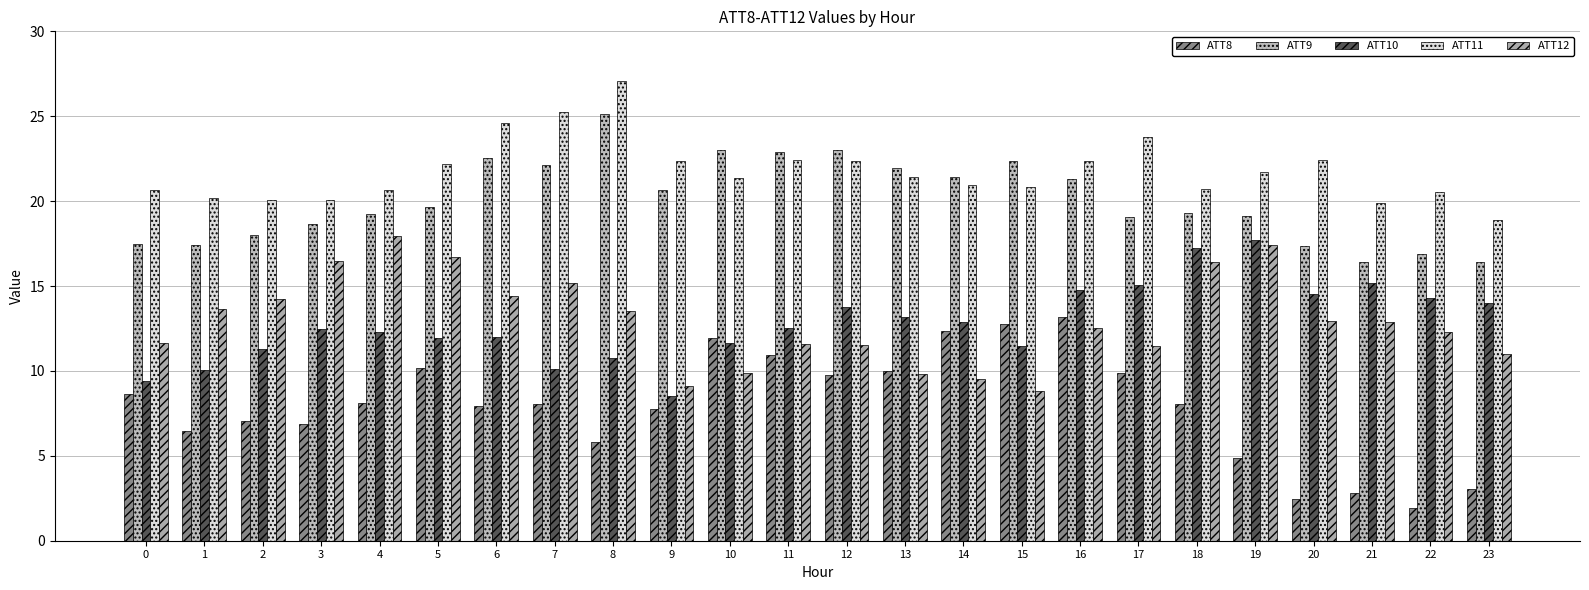

Reading right to left, extract all data points from this chart.

ATT8: 23=3.0	22=1.9	21=2.8	20=2.5	19=4.9	18=8.1	17=9.9	16=13.2	15=12.7	14=12.3	13=10.0	12=9.8	11=10.9	10=11.9	9=7.7	8=5.8	7=8.1	6=7.9	5=10.2	4=8.1	3=6.9	2=7.1	1=6.5	0=8.7
ATT9: 23=16.4	22=16.9	21=16.4	20=17.3	19=19.1	18=19.3	17=19.0	16=21.3	15=22.4	14=21.4	13=22.0	12=23.0	11=22.9	10=23.0	9=20.6	8=25.1	7=22.1	6=22.5	5=19.6	4=19.3	3=18.7	2=18.0	1=17.4	0=17.5
ATT10: 23=14.0	22=14.3	21=15.2	20=14.6	19=17.7	18=17.2	17=15.1	16=14.8	15=11.5	14=12.9	13=13.1	12=13.8	11=12.5	10=11.6	9=8.5	8=10.8	7=10.1	6=12.0	5=12.0	4=12.3	3=12.5	2=11.3	1=10.0	0=9.4
ATT11: 23=18.9	22=20.5	21=19.9	20=22.4	19=21.7	18=20.7	17=23.8	16=22.4	15=20.8	14=20.9	13=21.4	12=22.4	11=22.4	10=21.4	9=22.4	8=27.1	7=25.2	6=24.6	5=22.2	4=20.7	3=20.1	2=20.0	1=20.2	0=20.7
ATT12: 23=11.0	22=12.3	21=12.9	20=12.9	19=17.4	18=16.4	17=11.4	16=12.6	15=8.8	14=9.5	13=9.8	12=11.5	11=11.6	10=9.9	9=9.1	8=13.5	7=15.2	6=14.4	5=16.7	4=17.9	3=16.5	2=14.2	1=13.6	0=11.7